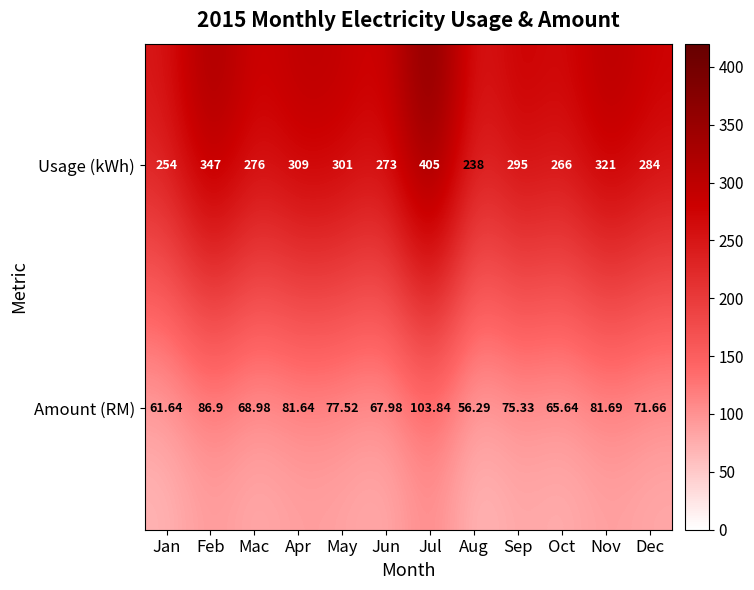

Which series has the widest spread of values?

Usage (kWh)